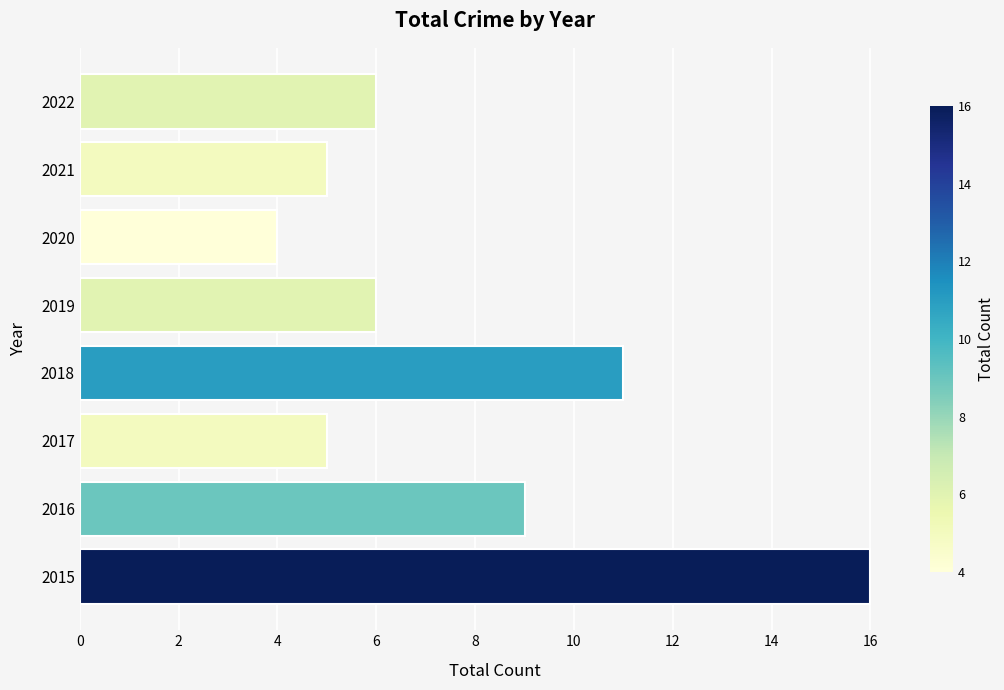

How many bars are there in total?

8